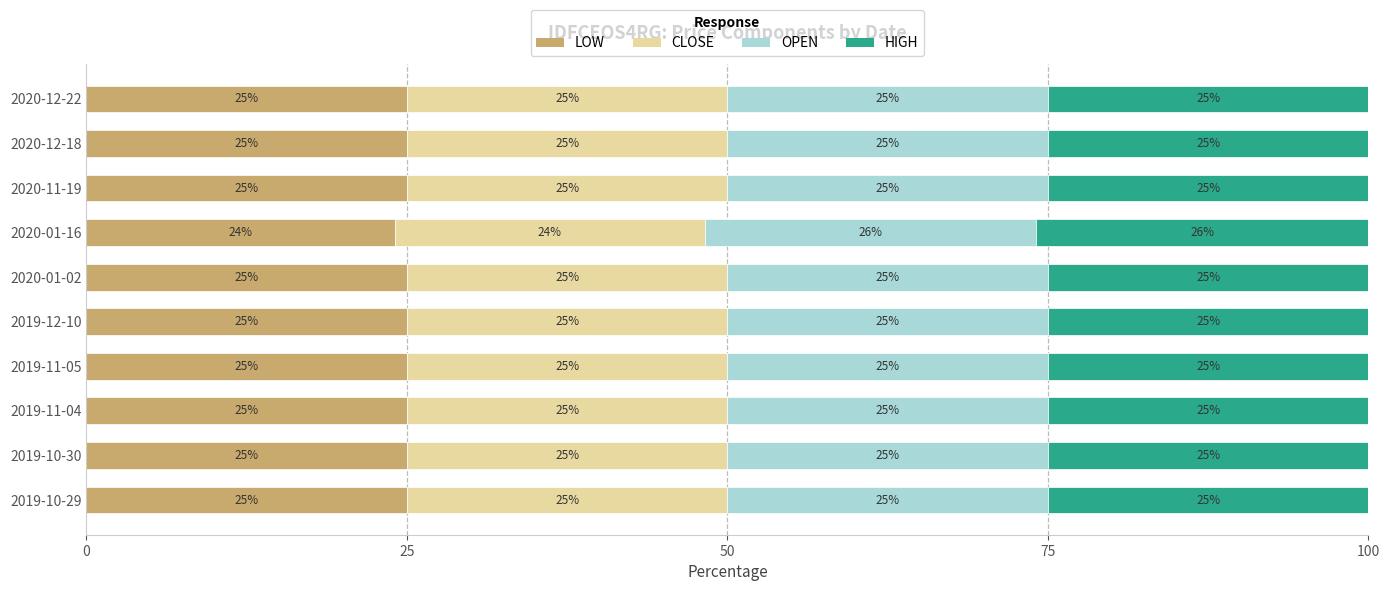

What is the total value across all series at 2020-12-22?

100.0